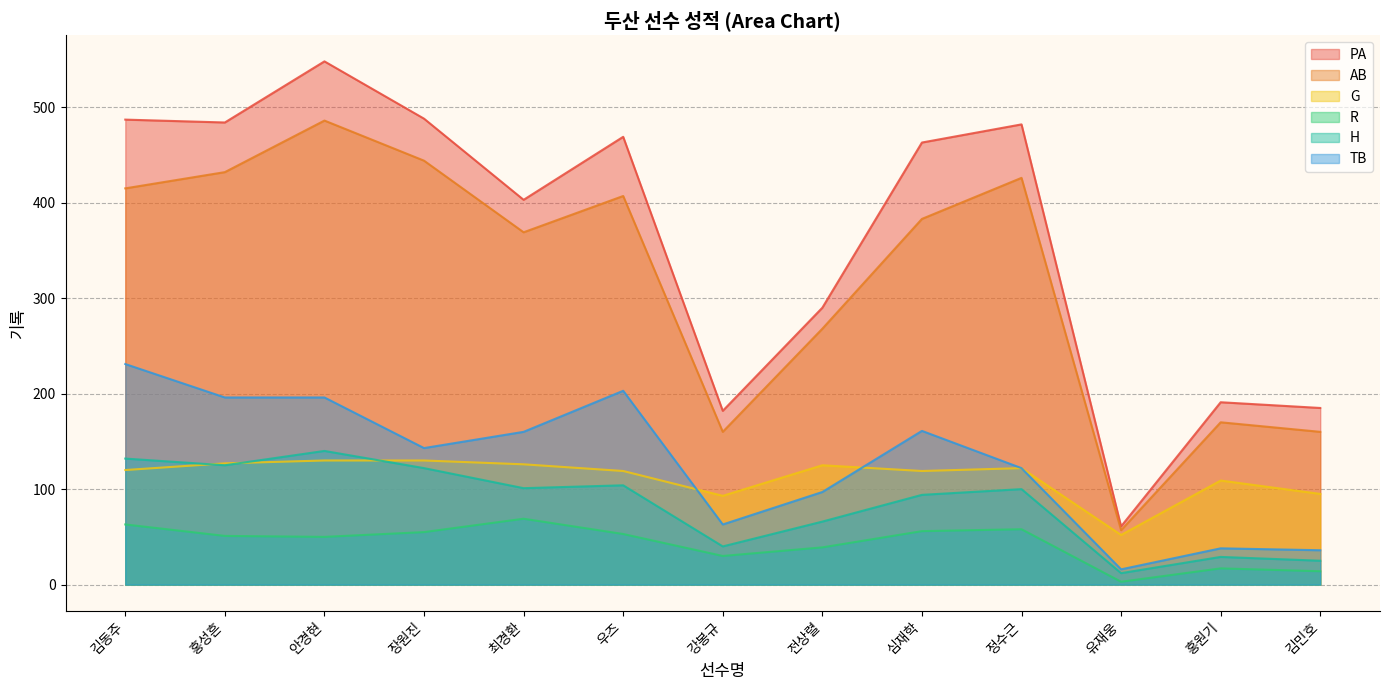

Reading left to right, what are all the values shown in this chart?

PA: 김동주=487	홍성흔=484	안경현=548	장원진=488	최경환=403	우즈=469	강봉규=182	전상렬=290	심재학=463	정수근=482	유재웅=61	홍원기=191	김민호=185
AB: 김동주=415	홍성흔=432	안경현=486	장원진=444	최경환=369	우즈=407	강봉규=160	전상렬=268	심재학=383	정수근=426	유재웅=57	홍원기=170	김민호=160
G: 김동주=120	홍성흔=127	안경현=130	장원진=130	최경환=126	우즈=119	강봉규=93	전상렬=125	심재학=119	정수근=122	유재웅=52	홍원기=109	김민호=95
R: 김동주=63	홍성흔=51	안경현=50	장원진=55	최경환=69	우즈=53	강봉규=30	전상렬=39	심재학=56	정수근=58	유재웅=3	홍원기=17	김민호=14
H: 김동주=132	홍성흔=125	안경현=140	장원진=122	최경환=101	우즈=104	강봉규=40	전상렬=66	심재학=94	정수근=100	유재웅=12	홍원기=29	김민호=25
TB: 김동주=231	홍성흔=196	안경현=196	장원진=143	최경환=160	우즈=203	강봉규=63	전상렬=97	심재학=161	정수근=122	유재웅=16	홍원기=38	김민호=36